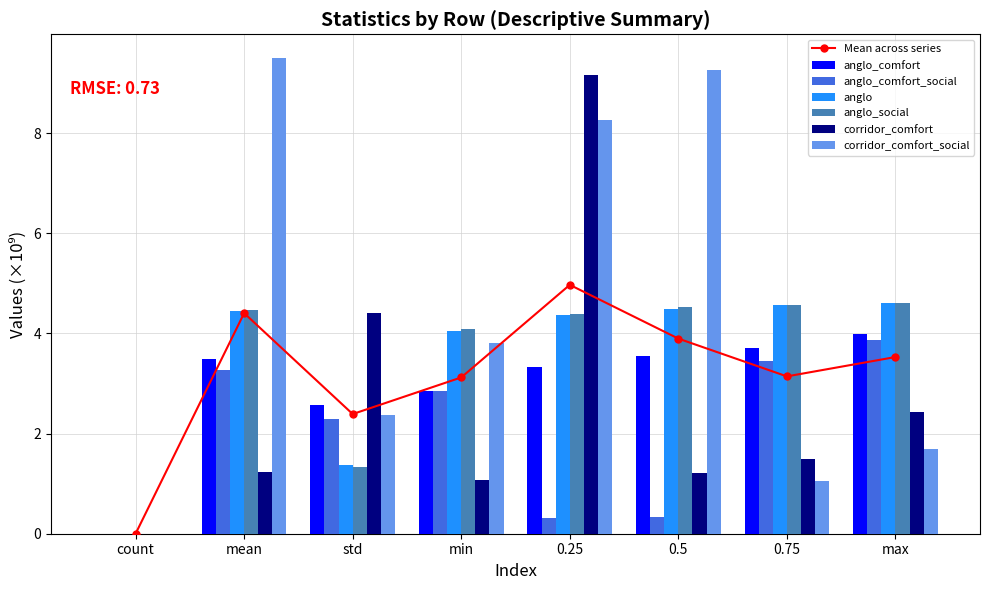

Is it true that anglo_comfort equals 0.0 at count?

False